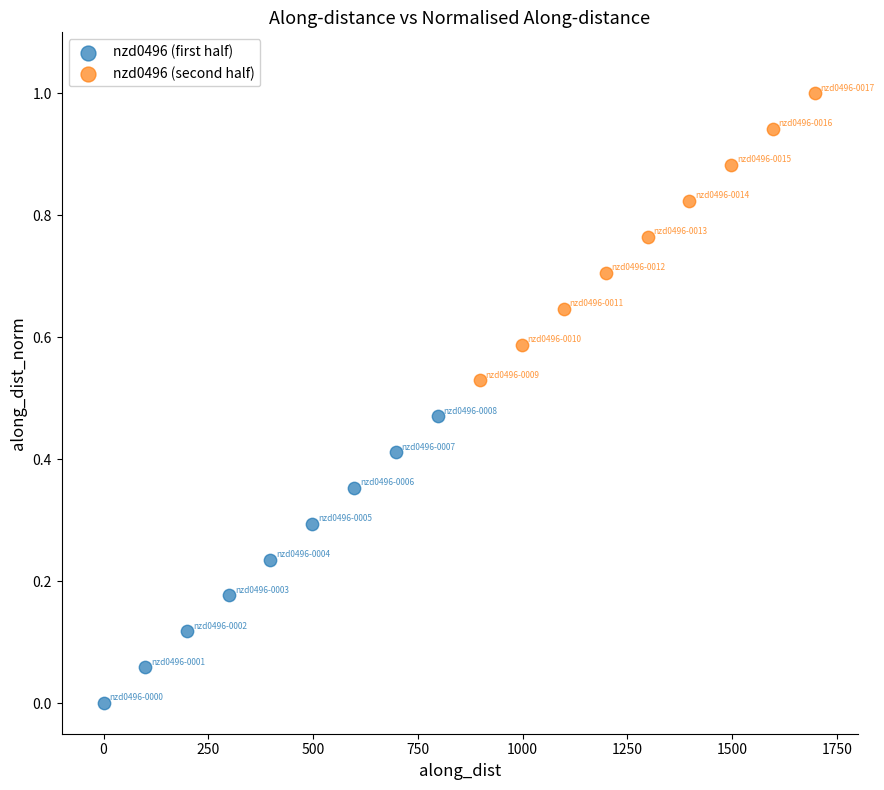

Which series has the widest spread of Y values?

nzd0496 (second half)